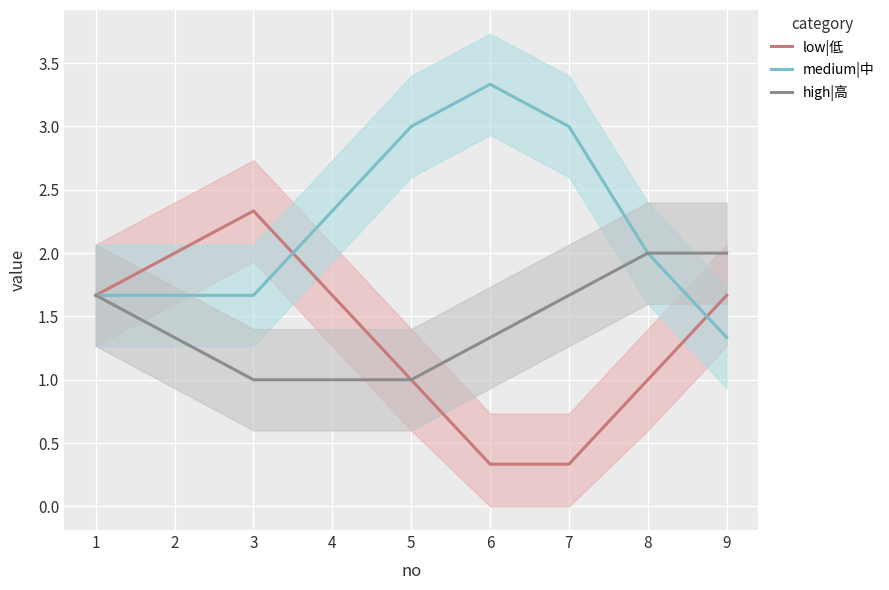

How many data points in medium|中 are above 2?

4